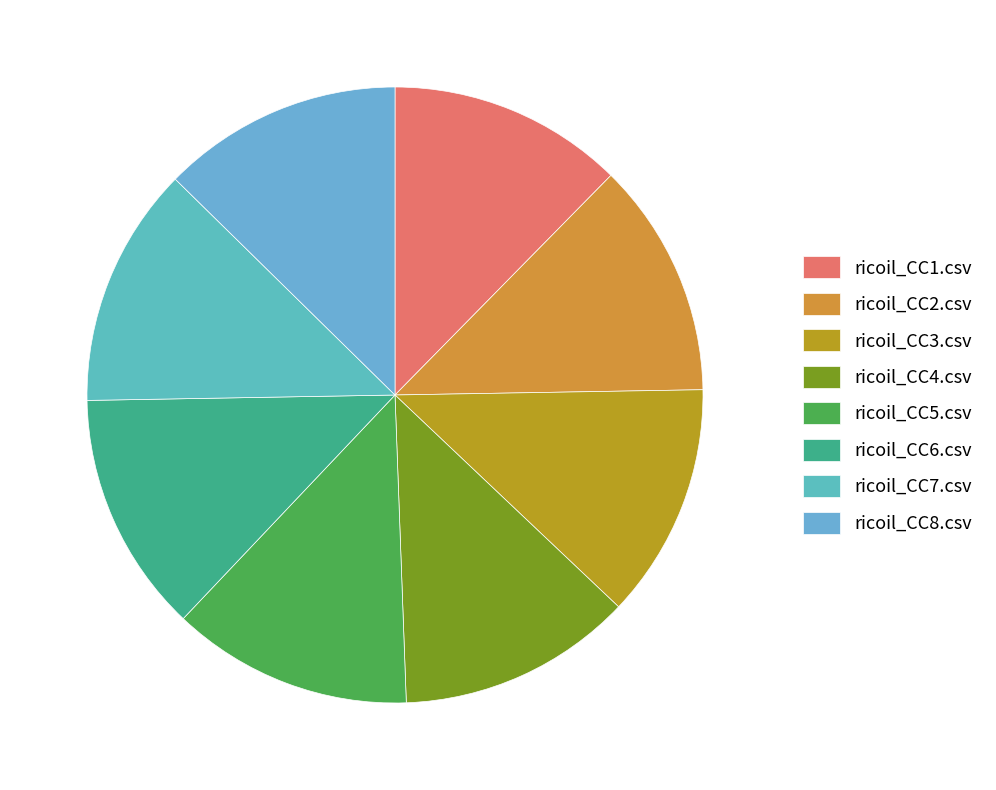

Is there any slice that represents more than half of the pie?

No